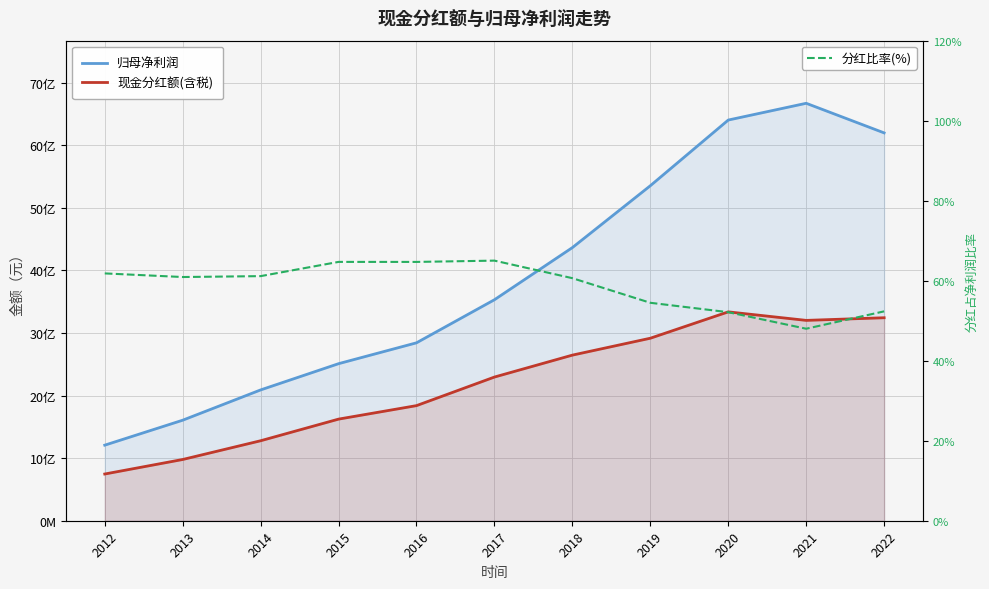

Is it true that 归母净利润 equals 1753146917.8 at 2012?

False